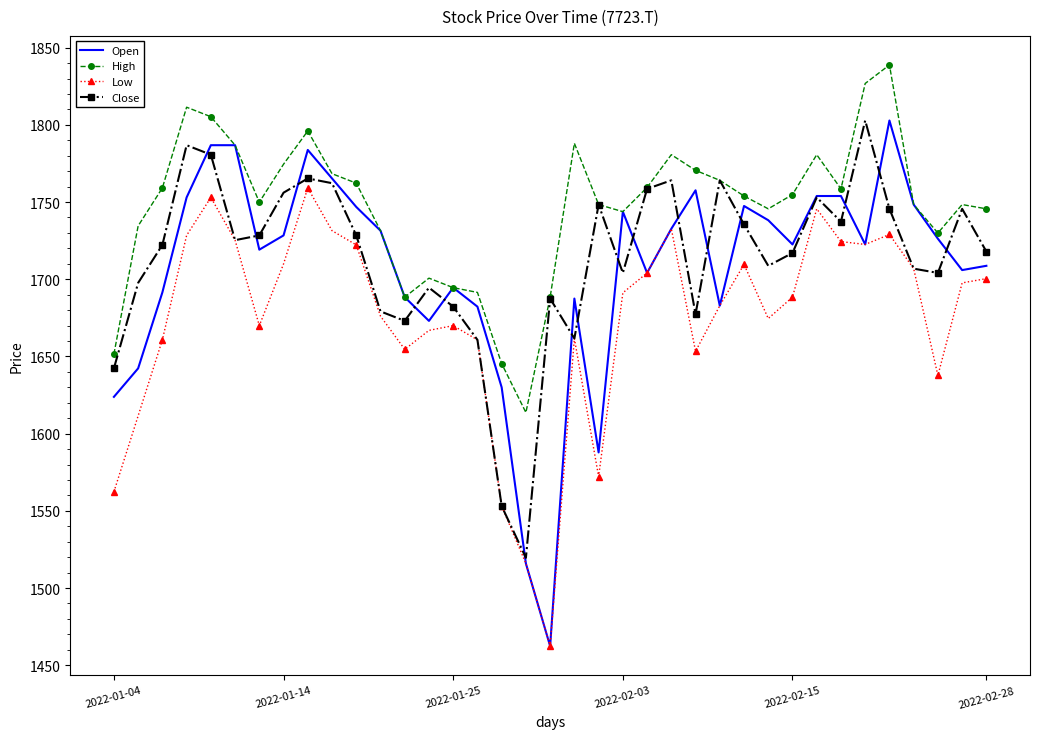

What is the difference between the second highest and minimum values in the High series?

213.1